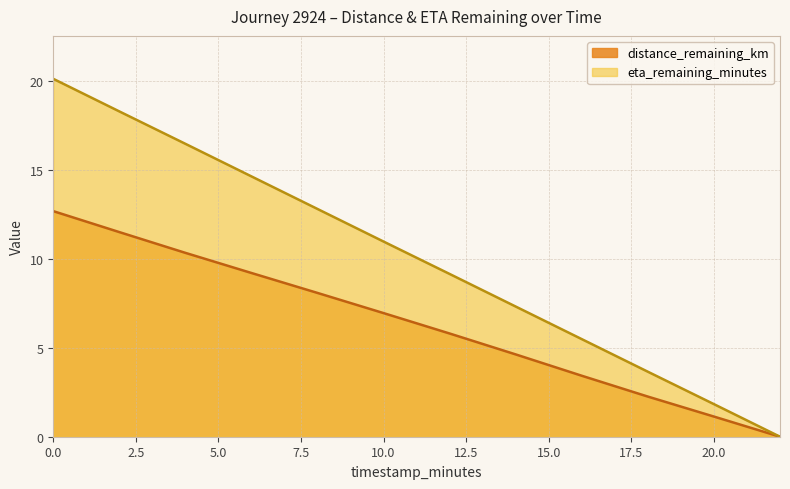

Which has a higher value, 18.0 or 12.0?

12.0